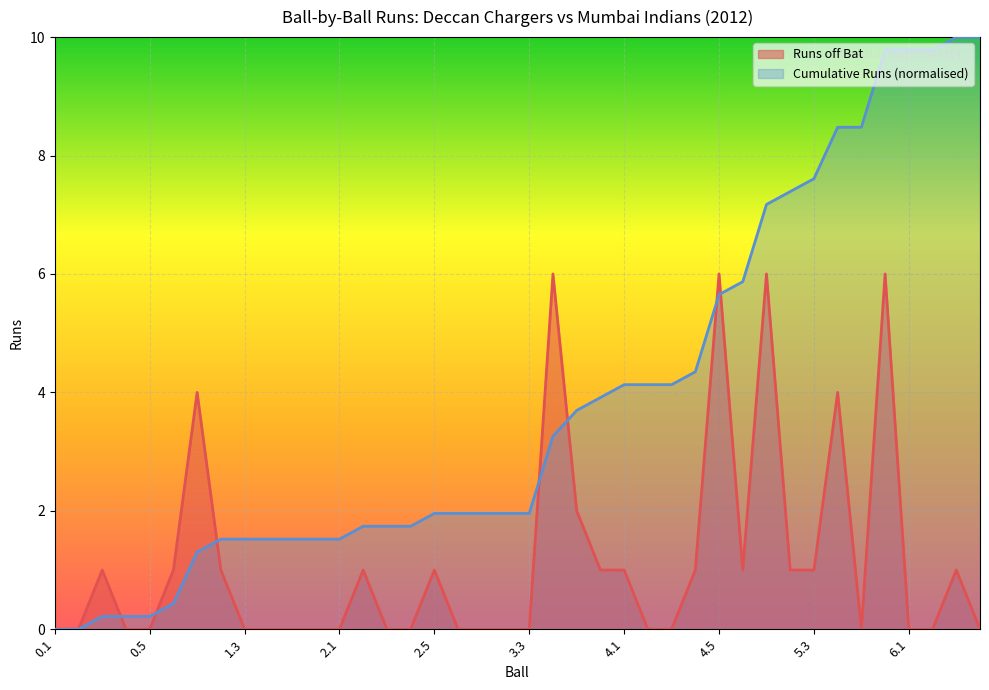

Where is the first local maximum?

0.3